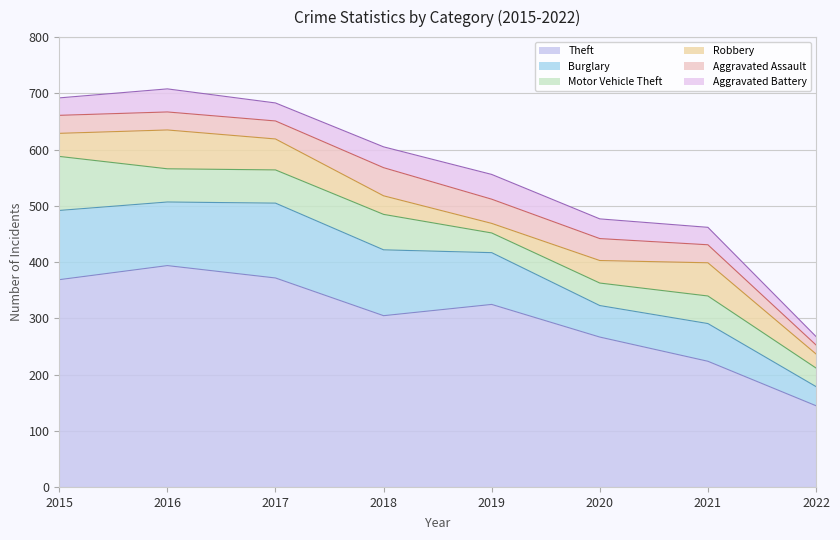

What is the difference between the highest and lowest values at 2015?

338